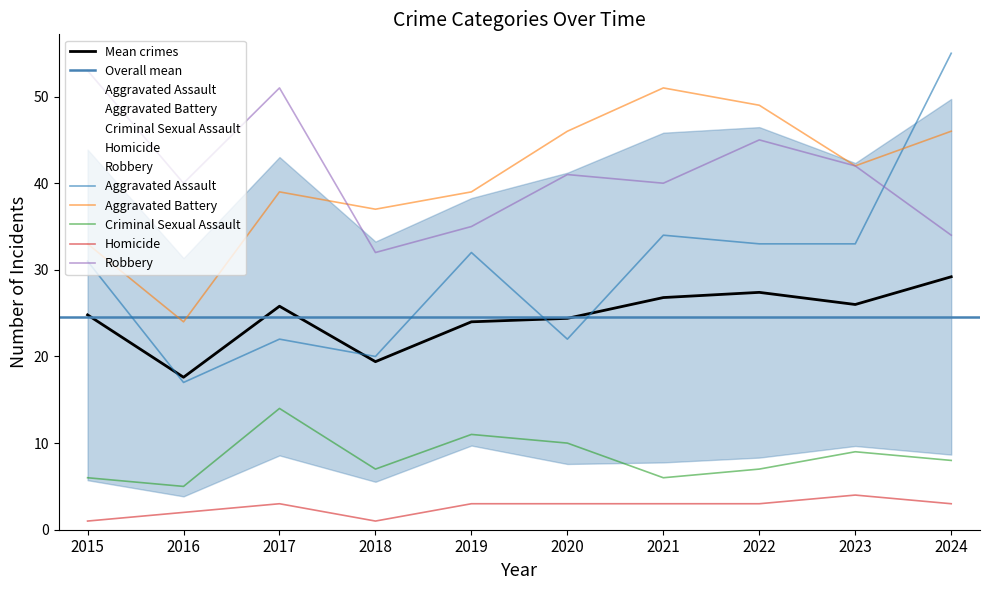

Rank the series at 2017 from highest to lowest value.

Robbery, Aggravated Battery, Aggravated Assault, Criminal Sexual Assault, Homicide